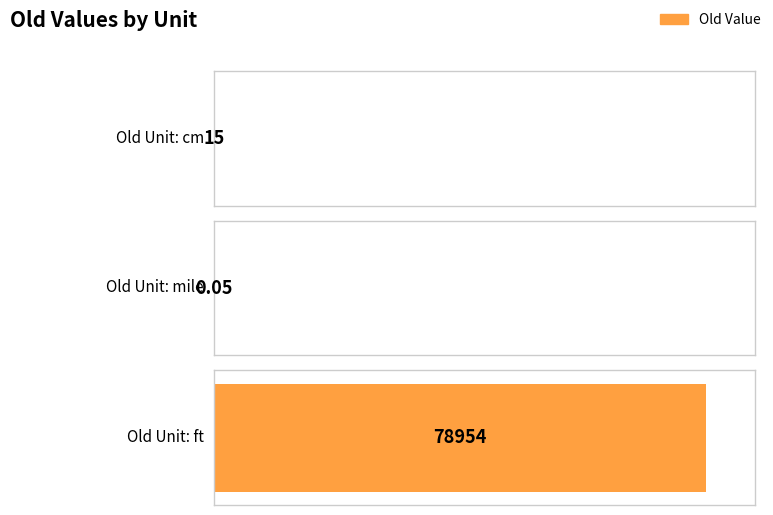

At which category does the chart reach its peak across all series?

ft